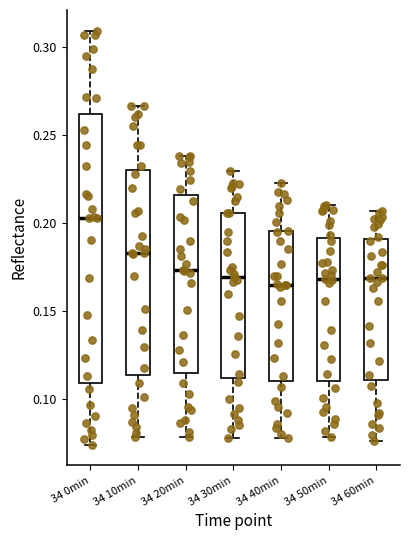

Where does the upper whisker of the box for 34 50min end on the y-axis? The values are not printed on the chart, so give them approximately, as read against the axis.

0.210